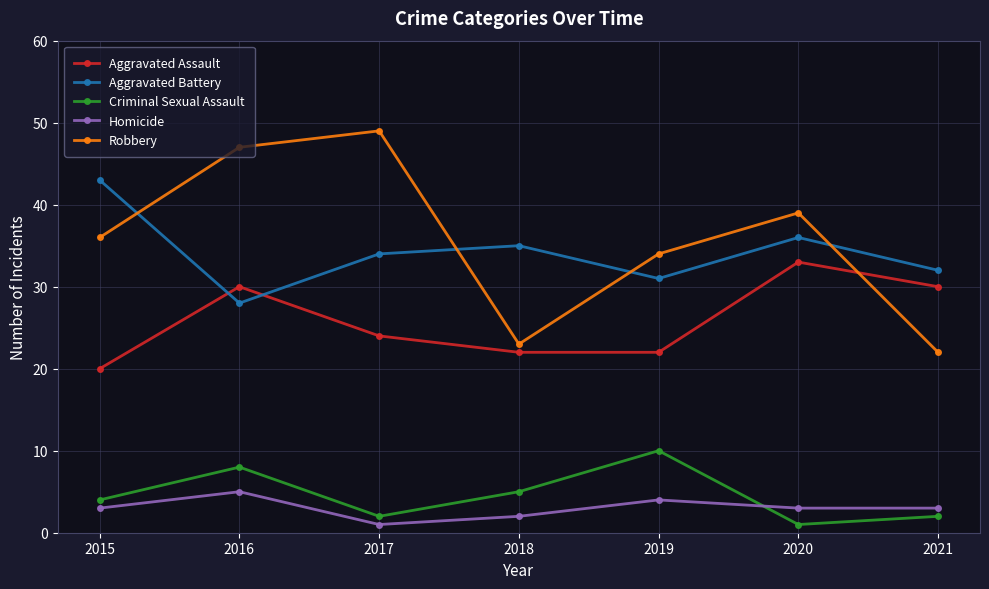

The Aggravated Battery series shows 36 at 2020. True or false?

True